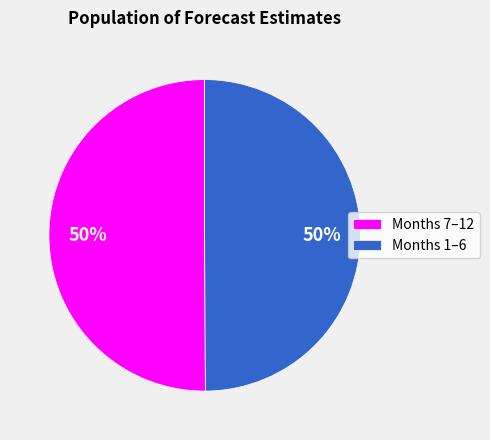

Is it true that Months 1–6 is 56% of the pie?

False